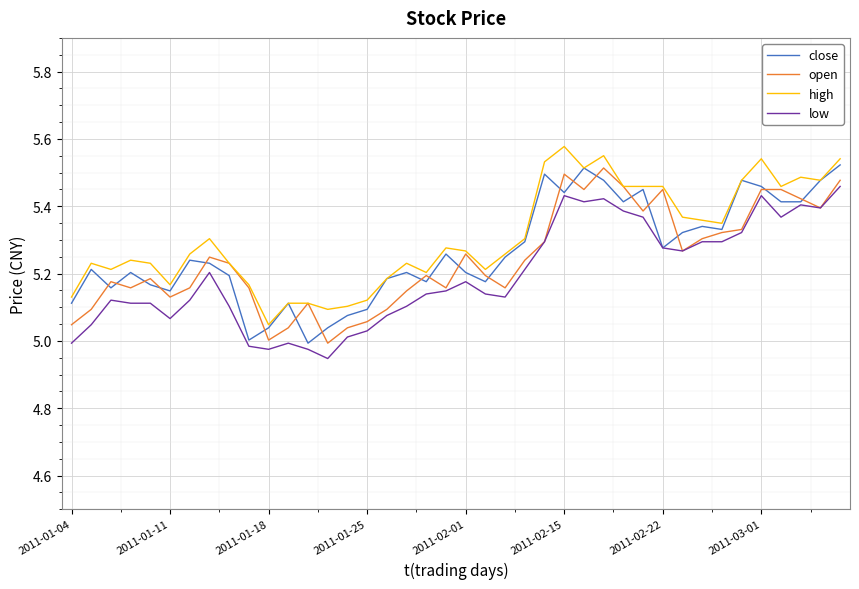

Rank the series by their average value, from lowest to highest.

low, open, close, high